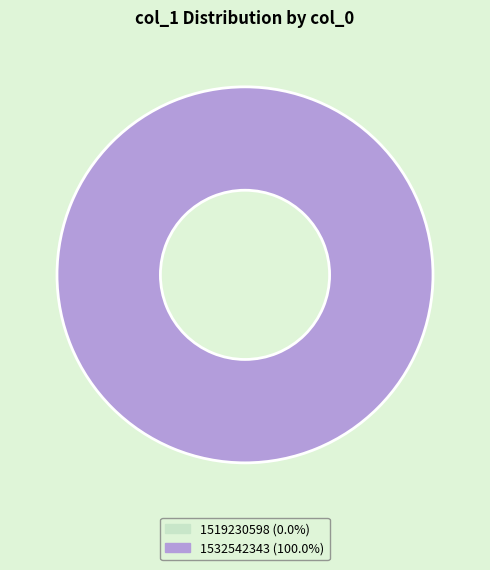

True or false: 1532542343 accounts for 87% of the total.

False